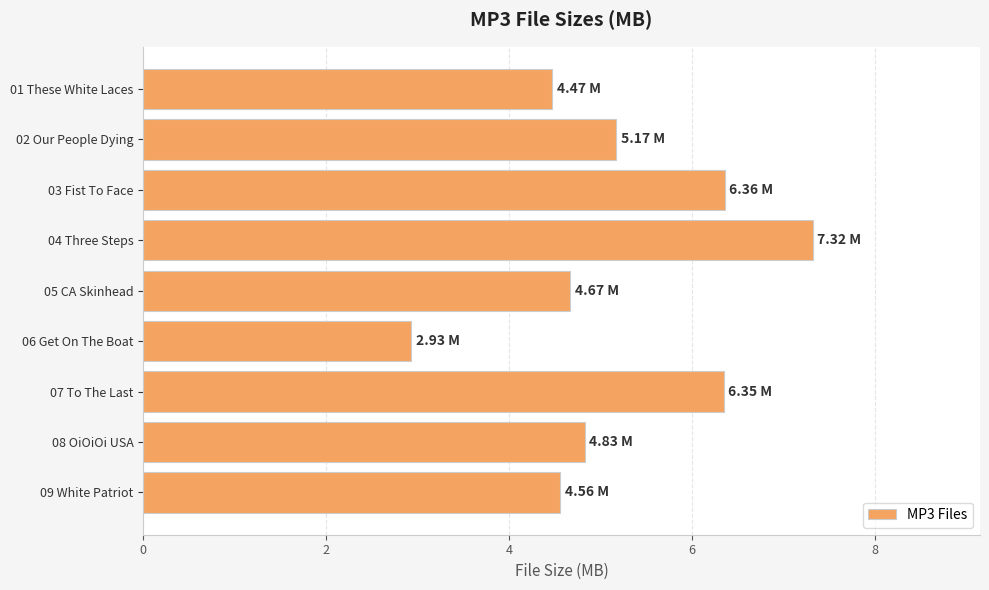

What is the change in value from 05 CA Skinhead to 08 OiOiOi USA?

+0.2